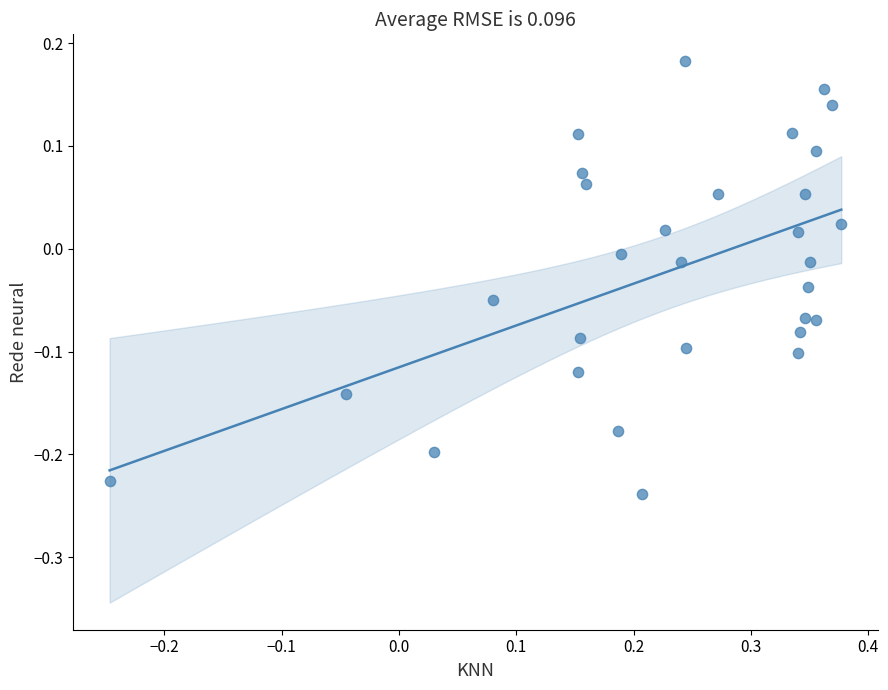

What is the range of Y values (max minus min)?

0.4